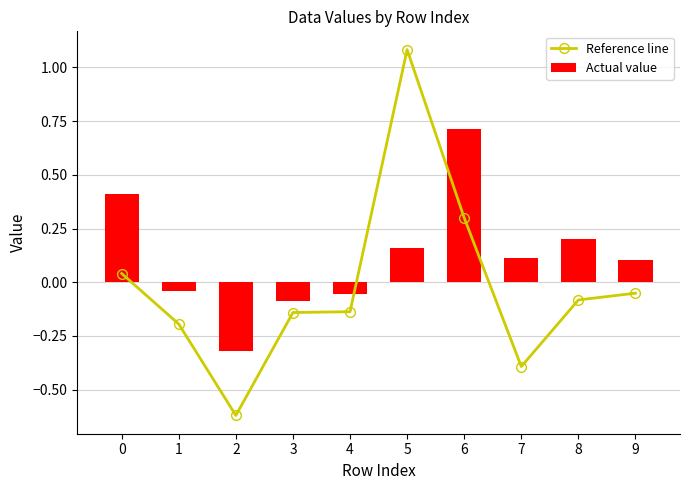

Is it true that Actual value equals 0.1 at 9?

True